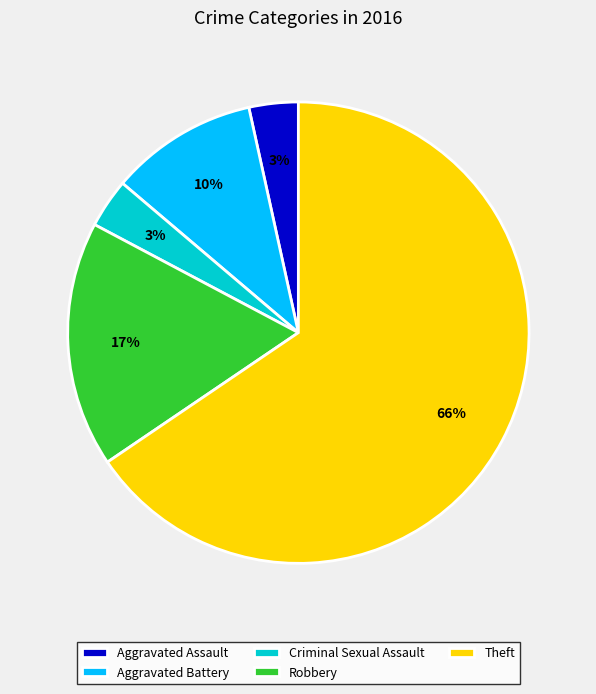

Is Aggravated Battery the majority of the pie?

No